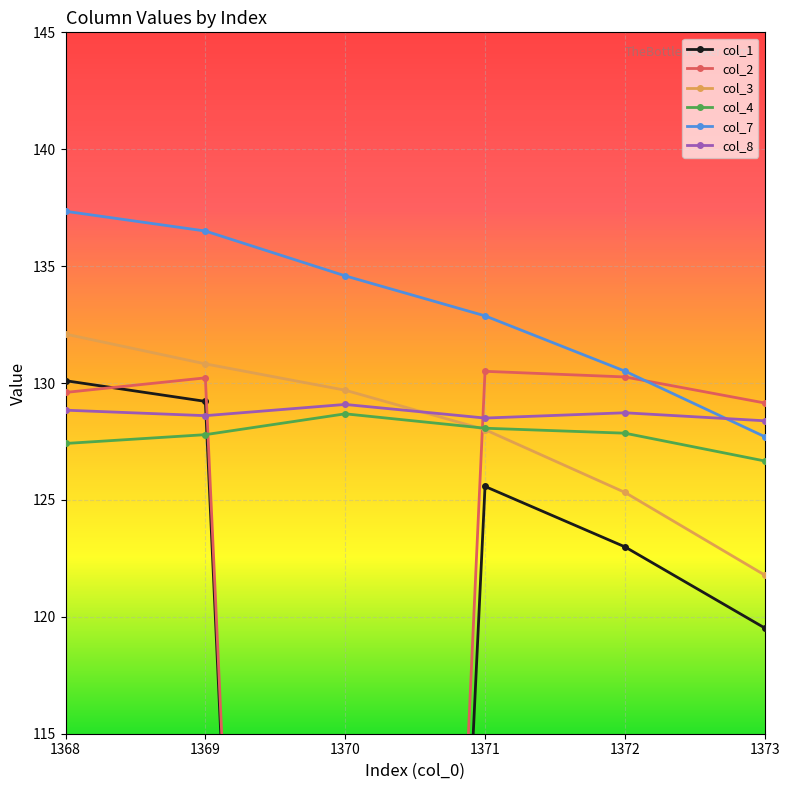

Rank the series at 1368 from highest to lowest value.

col_7, col_3, col_1, col_2, col_8, col_4